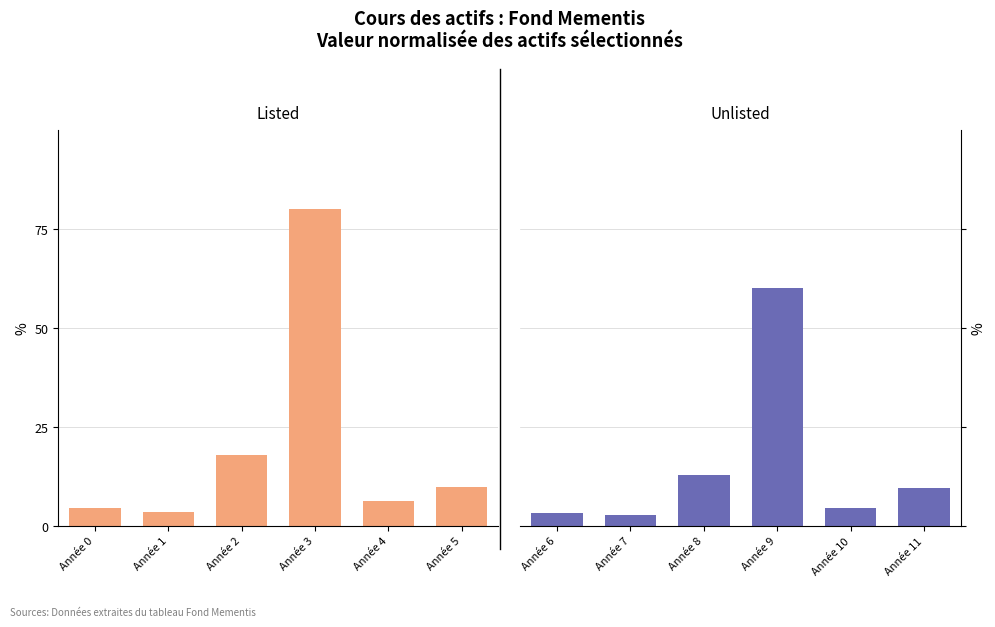

Is it true that Listed equals 6.2 at Année 4?

True